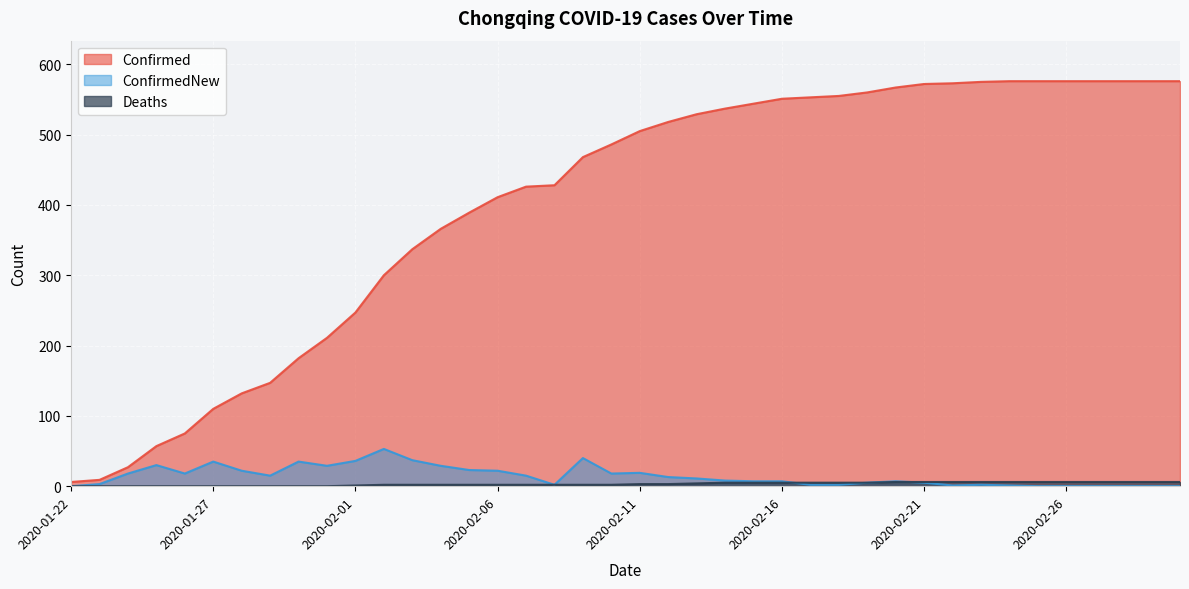

Is it true that ConfirmedNew equals 11 at 2020-02-11?

False